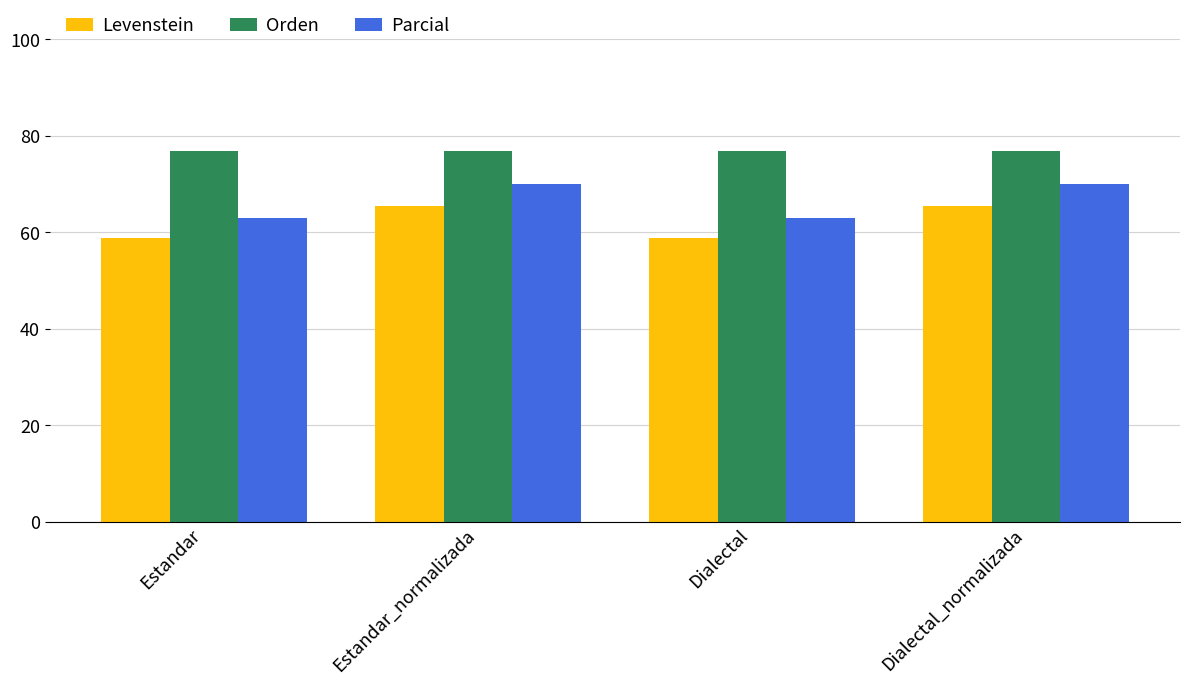

What is the highest value of the Levenstein series?

65.5